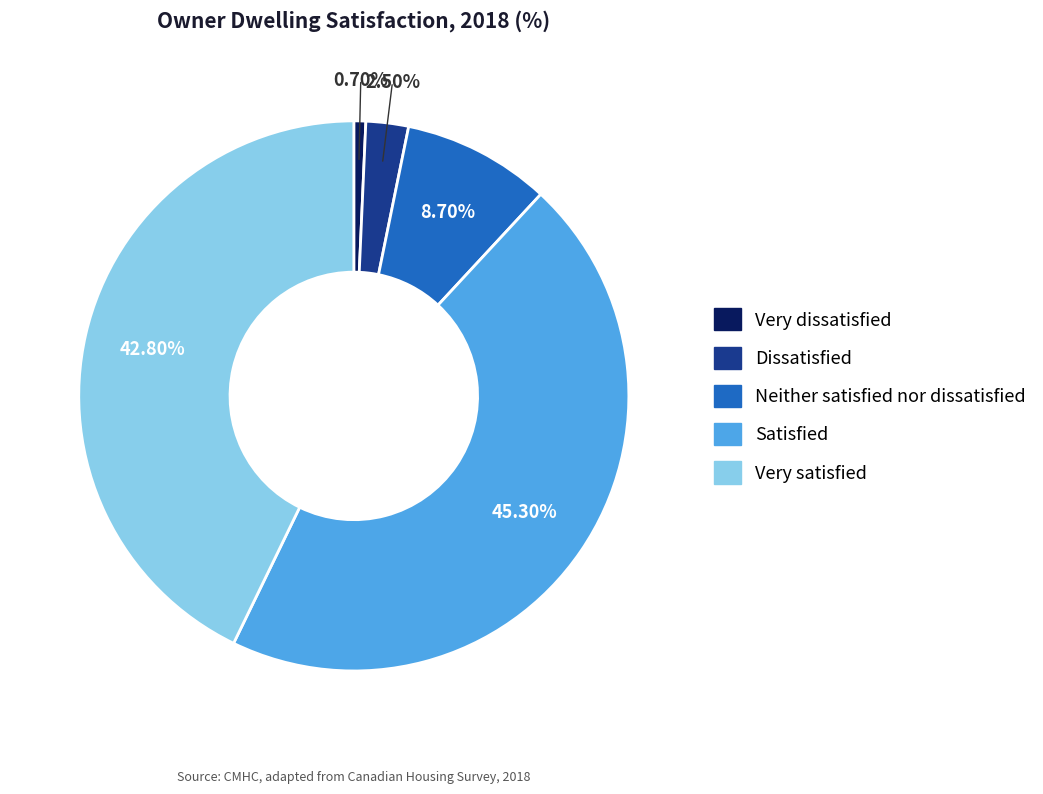

What is the ratio of the value at Satisfied to the value at Neither satisfied nor dissatisfied?

5.2